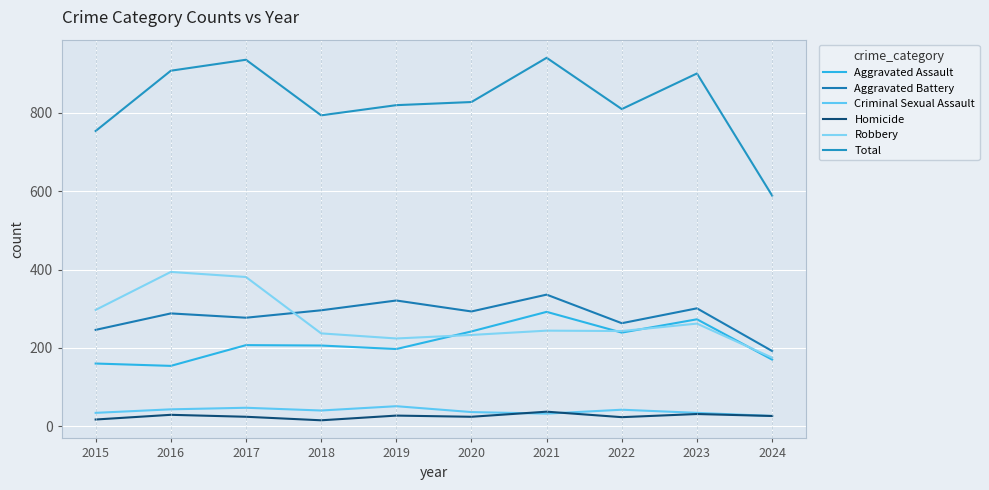

At which category does Robbery reach its first local peak?

2016